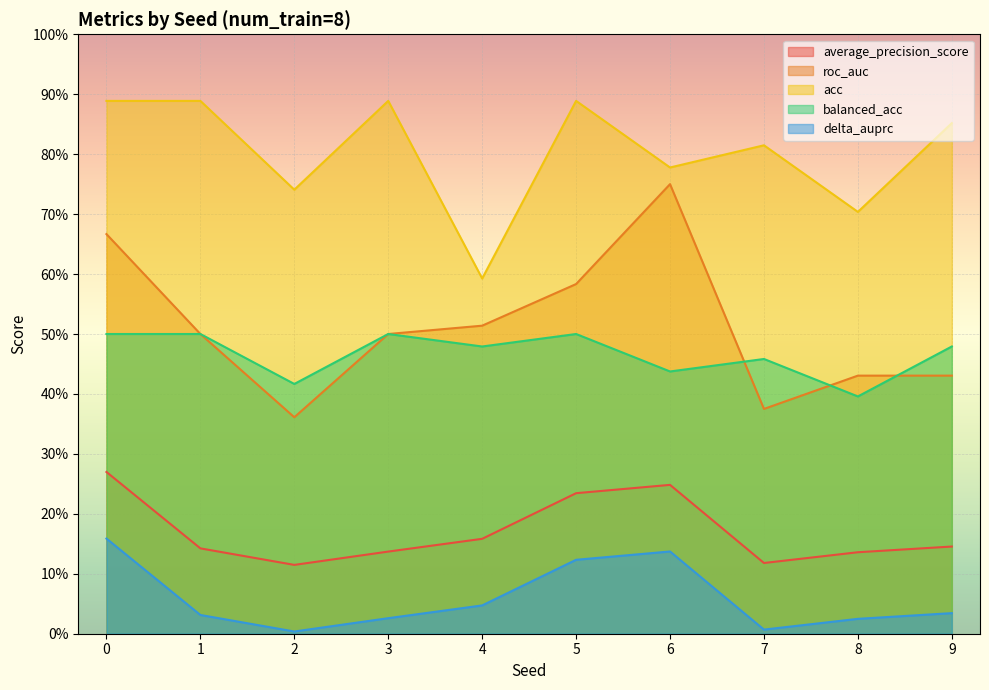

The roc_auc series shows 1.3 at 6. True or false?

False